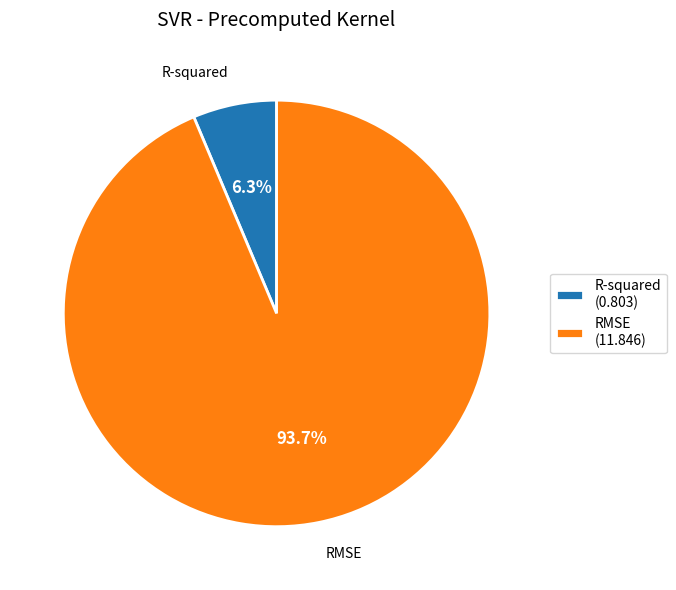

Which has a higher value, RMSE (11.846) or R-squared (0.803)?

RMSE (11.846)